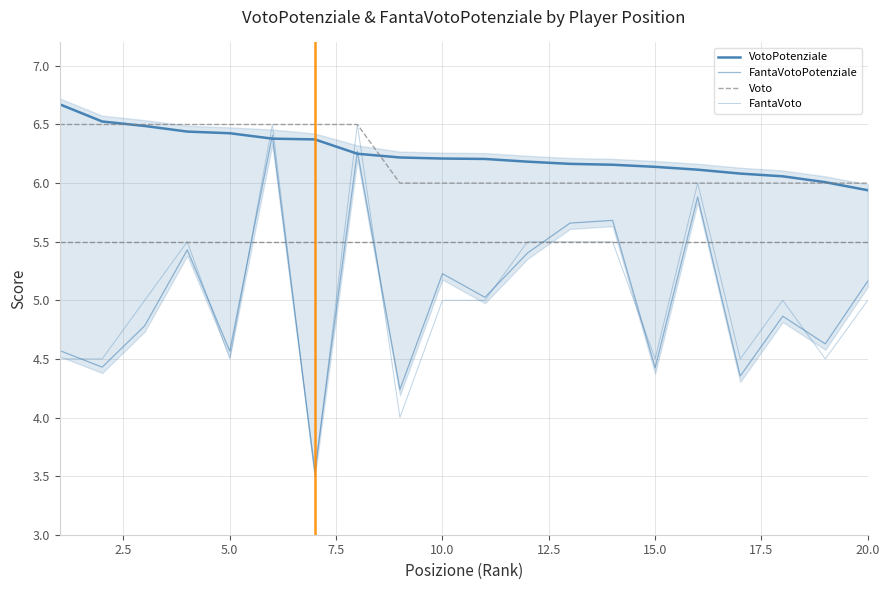

What is the lowest value of the FantaVoto series?

3.5